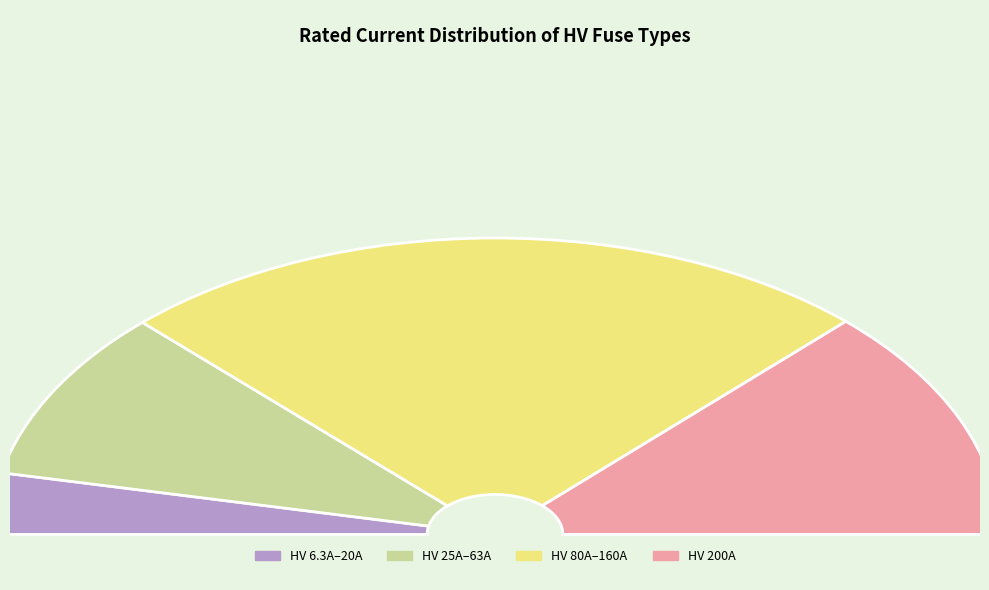

Is there any slice that represents more than half of the pie?

No